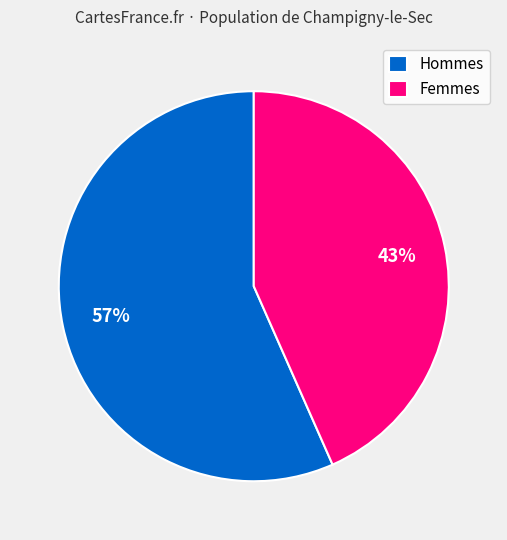

What percentage is the Hommes slice, to the nearest percent?

57%